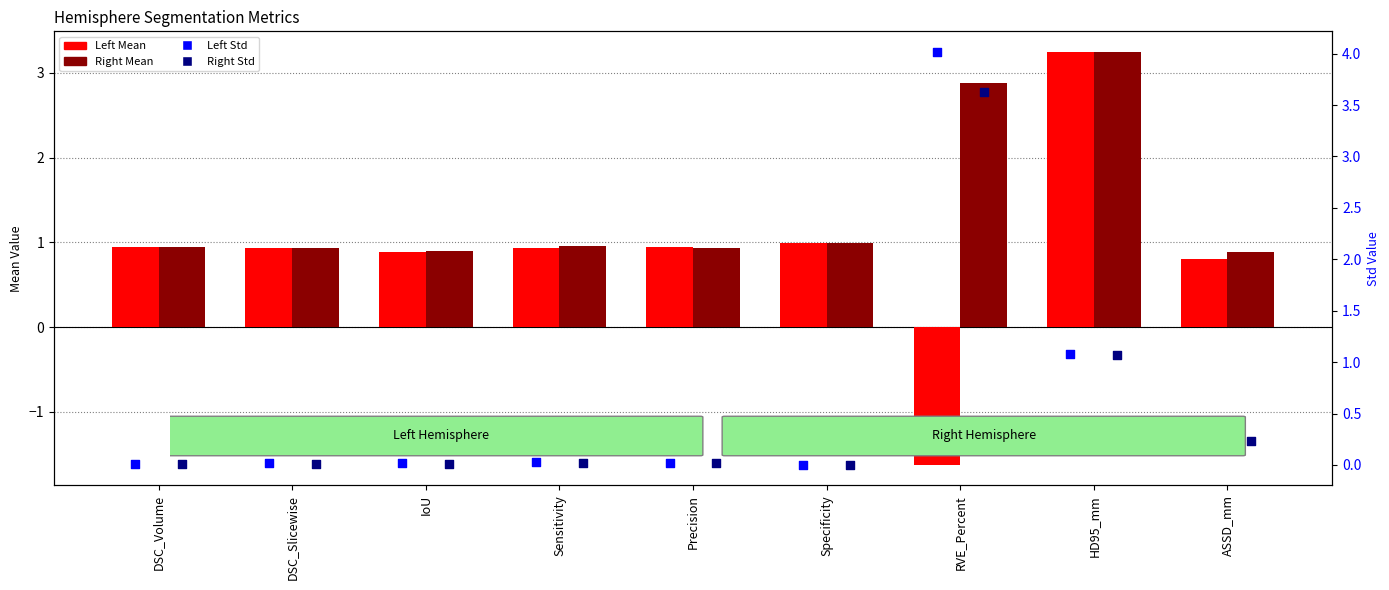

Which series has the largest total across all categories?

Right Mean